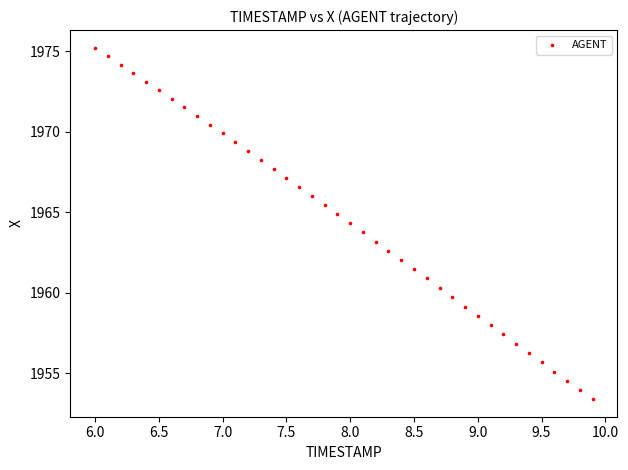

What is the range of X values (max minus min)?

3.9